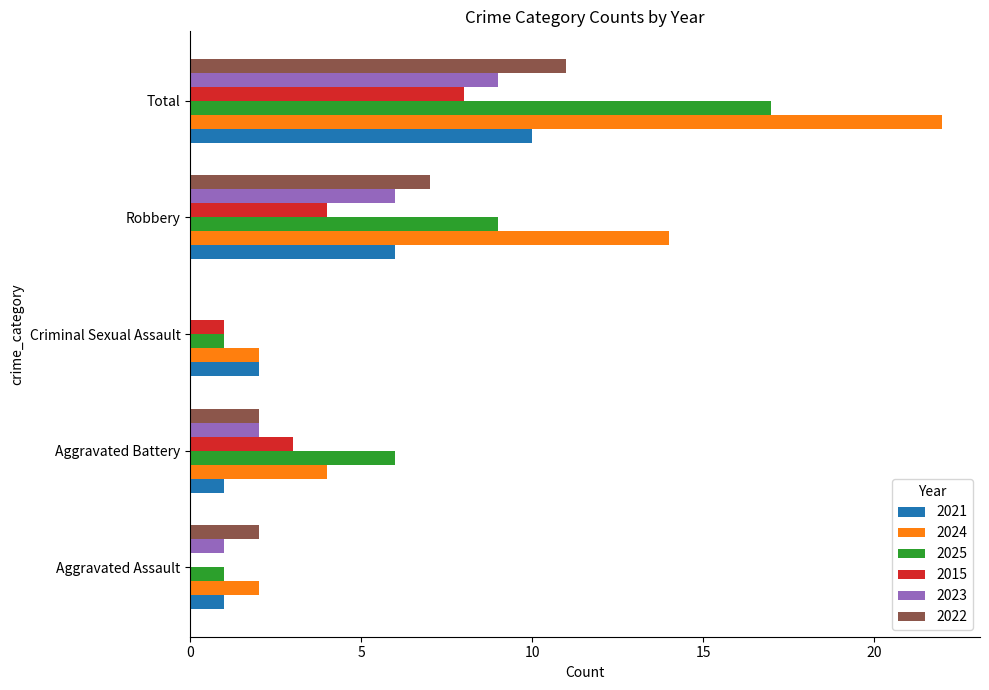

What is the sum of all 2022 values?

22